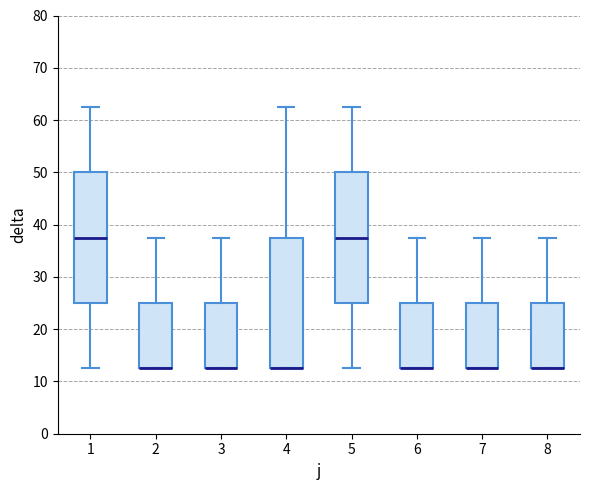

Reading left to right, read every box against the y-axis: the position of its median line, the range the box covers, and the ends of its whiskers. The values are not printed on the chart, so give them approximately, as read against the axis.

1: median 38, box 25 to 50, whiskers 13 to 63
2: median 13 (drawn on the box's lower edge), box 13 to 25, whiskers 13 to 38
3: median 13 (drawn on the box's lower edge), box 13 to 25, whiskers 13 to 38
4: median 13 (drawn on the box's lower edge), box 13 to 38, whiskers 13 to 63
5: median 38, box 25 to 50, whiskers 13 to 63
6: median 13 (drawn on the box's lower edge), box 13 to 25, whiskers 13 to 38
7: median 13 (drawn on the box's lower edge), box 13 to 25, whiskers 13 to 38
8: median 13 (drawn on the box's lower edge), box 13 to 25, whiskers 13 to 38